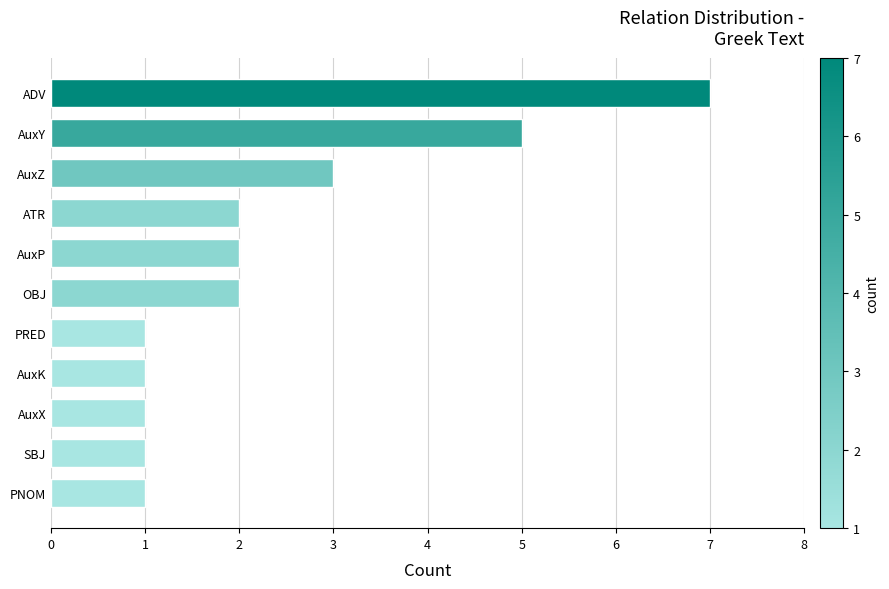

What value does the data have at ADV?

7